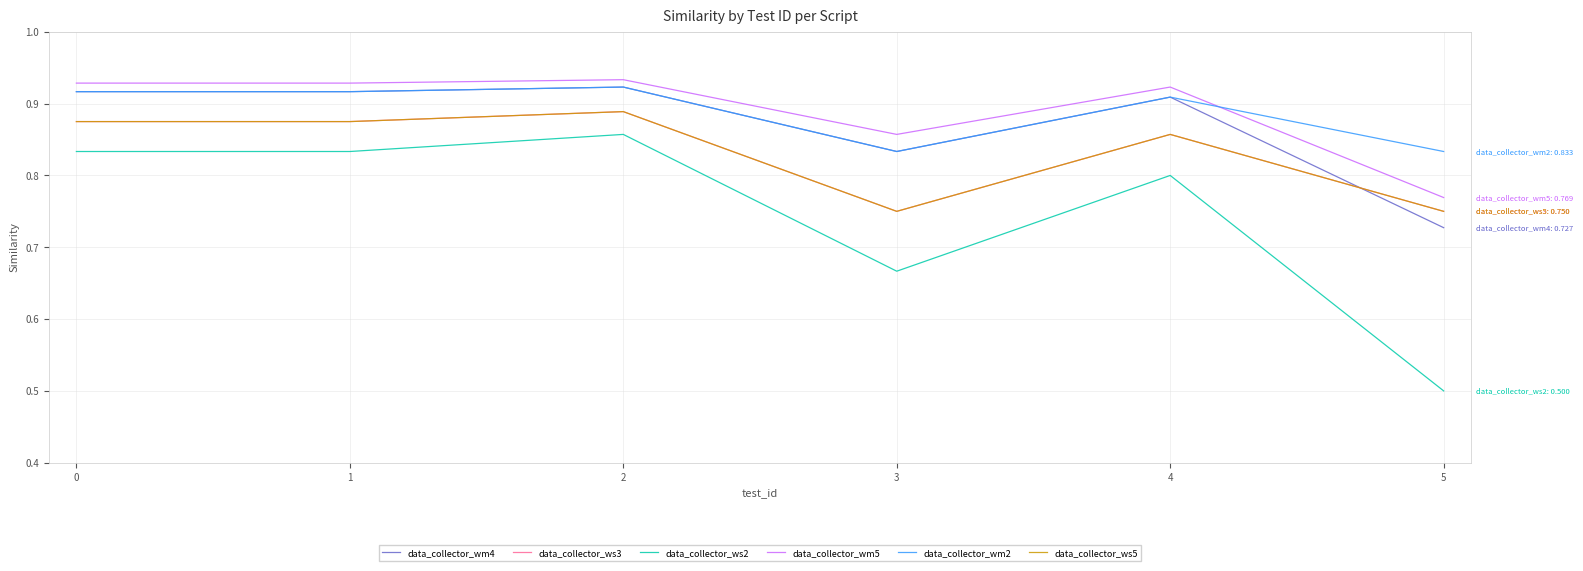

Does the chart display data point markers on the line(s)?

No